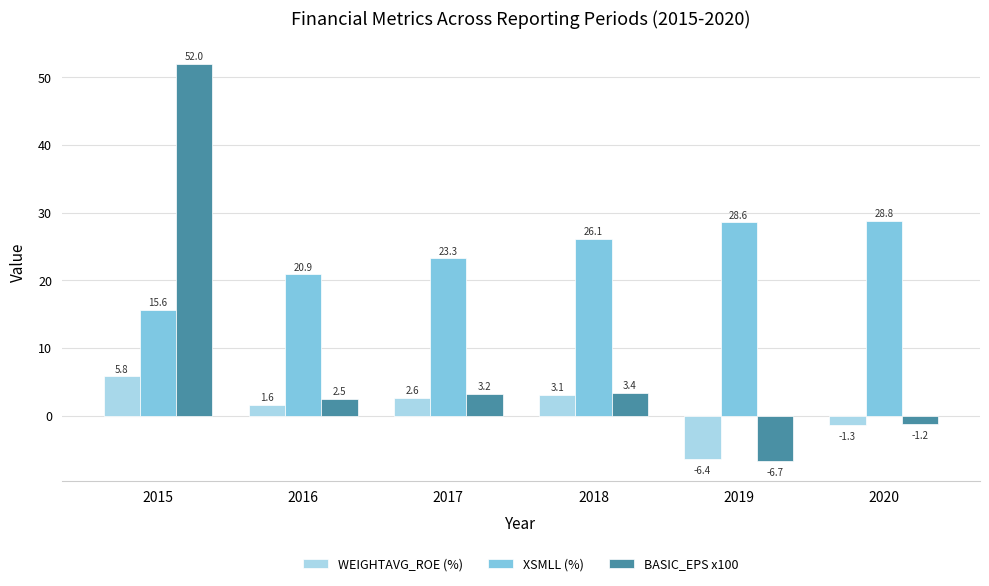

Between 2017 and 2018, which series saw the biggest shift?

XSMLL (%)